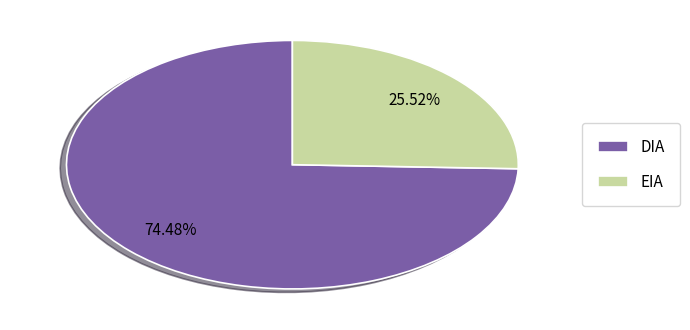

To the nearest percent, what is the average slice percentage?

50%